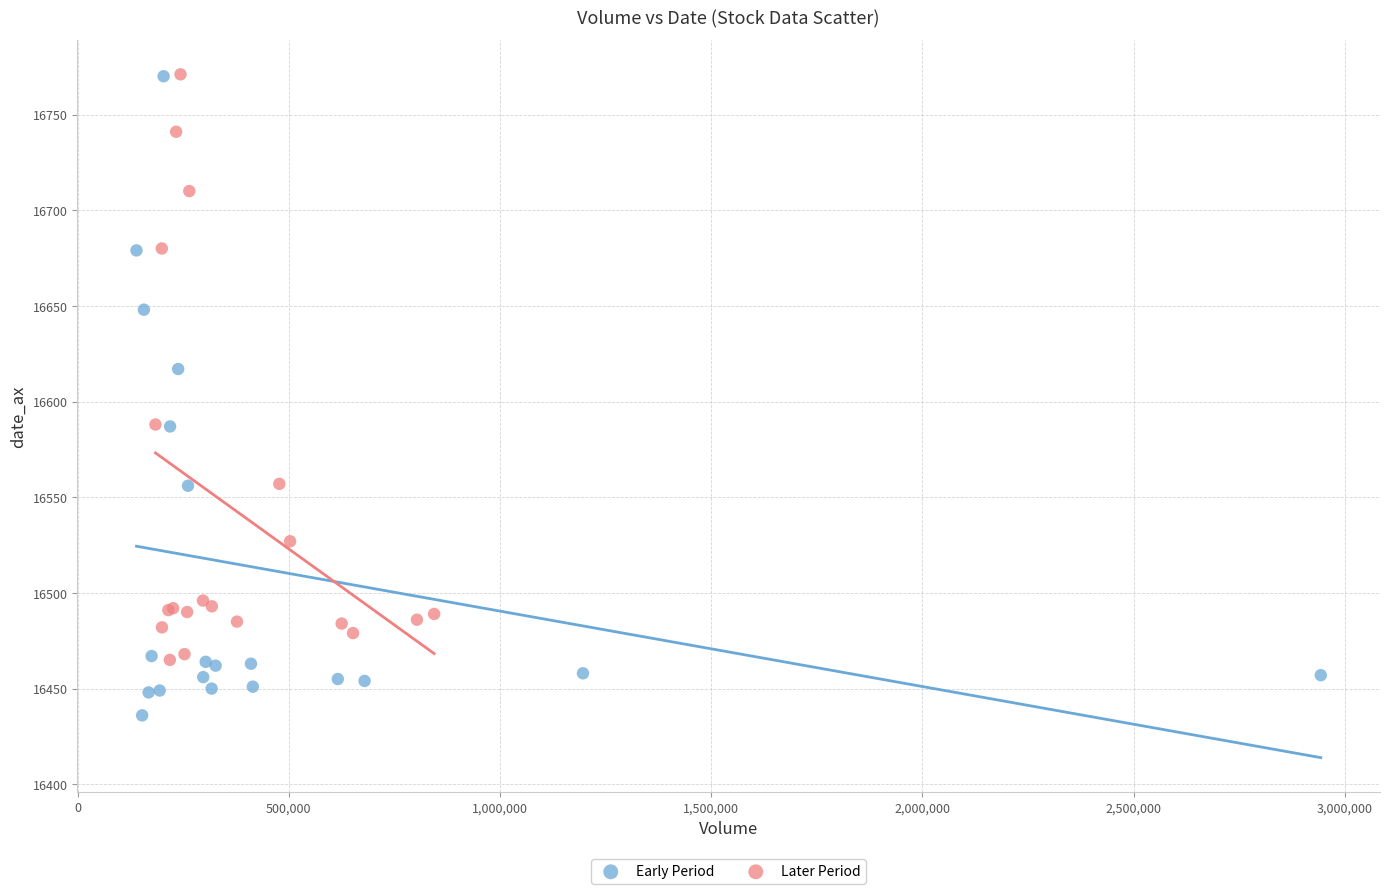

Which series reaches the minimum Y coordinate?

Early Period